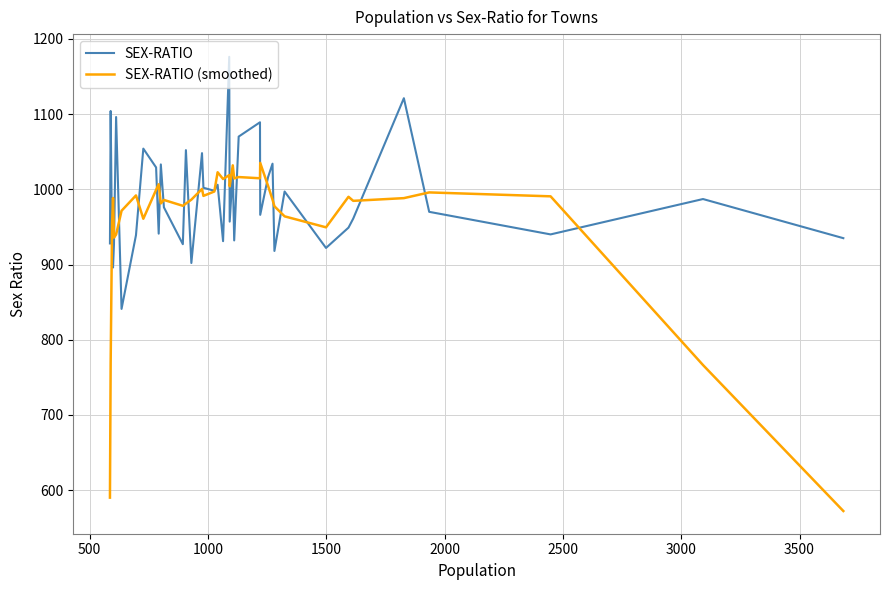

What is the lowest value of the SEX-RATIO (smoothed) series?

572.4